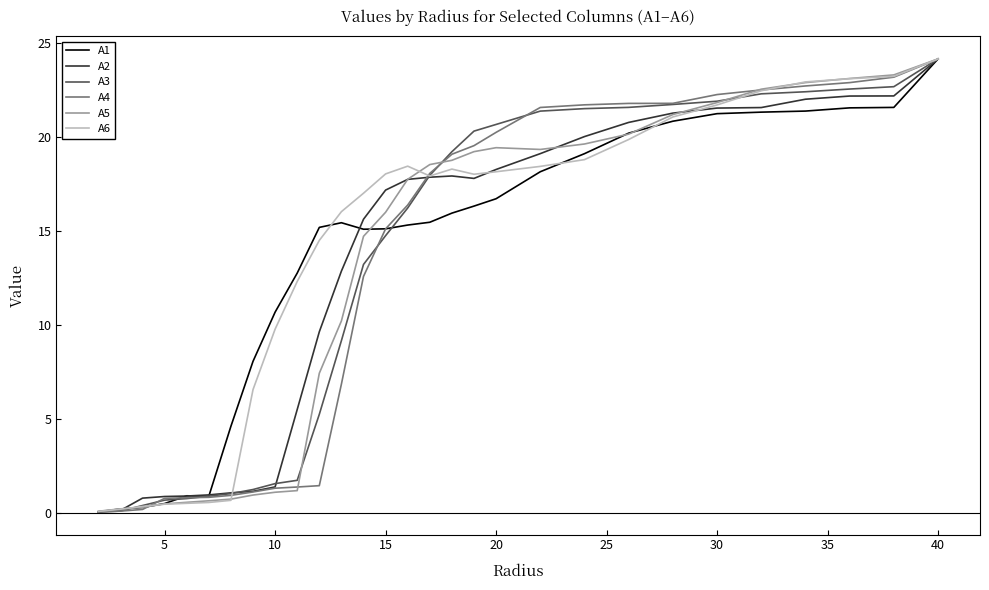

What is the maximum value shown in the chart?

24.2